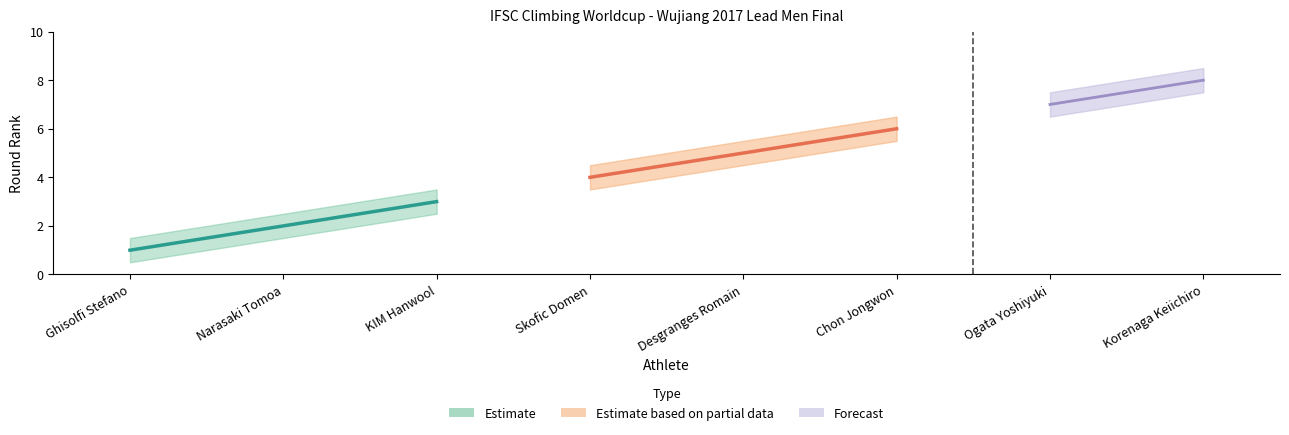

Count the round_rank values in the range 3 to 7.

5